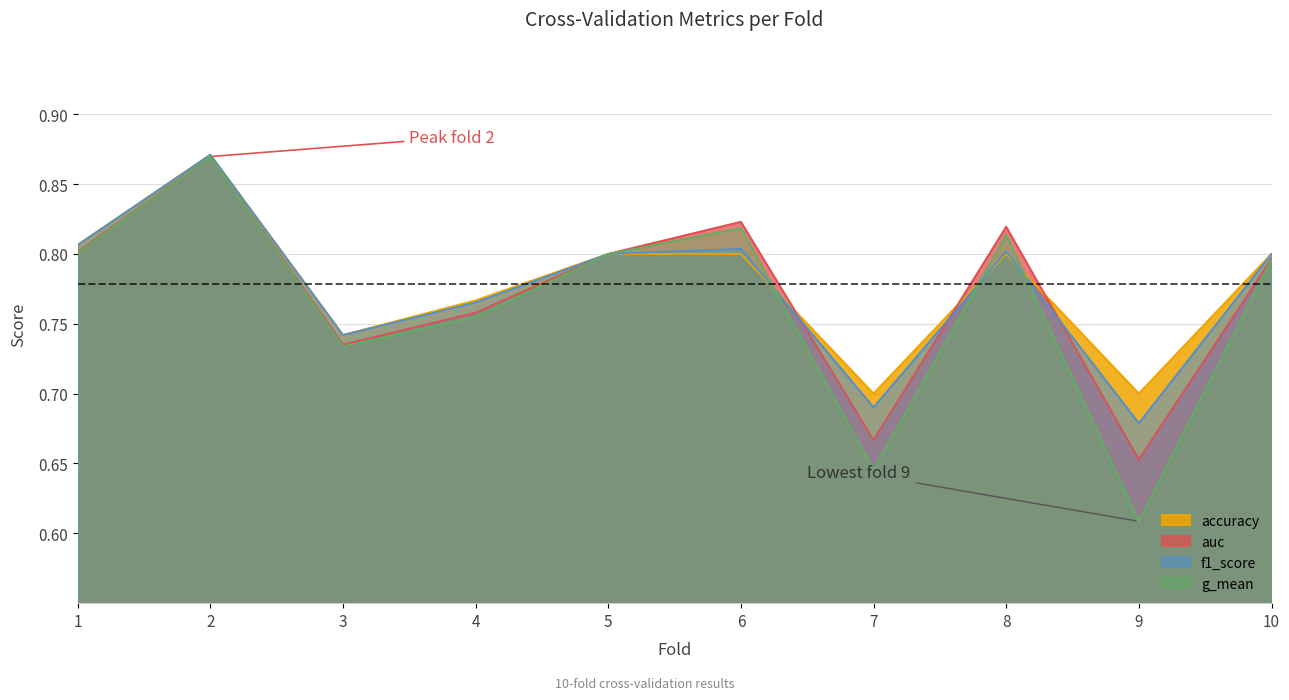

Is the value of auc at 9 greater than the value of accuracy at 7?

No